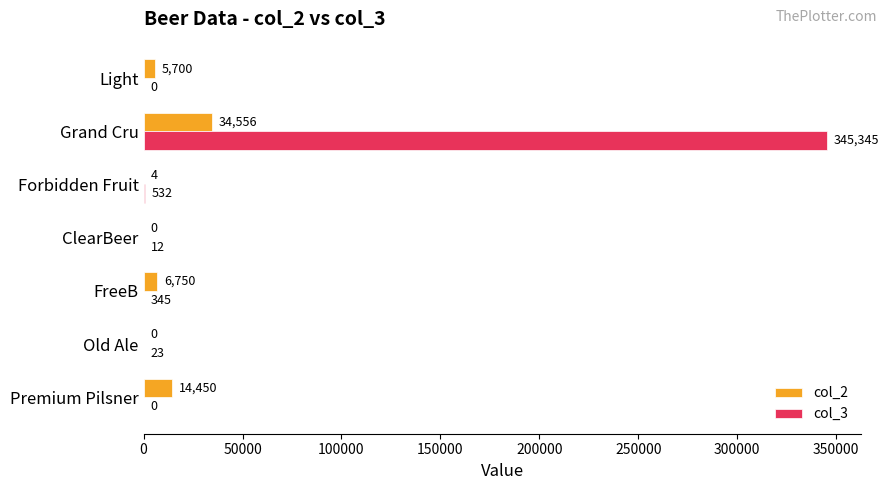

Is it true that col_2 equals 14450 at Premium Pilsner?

True